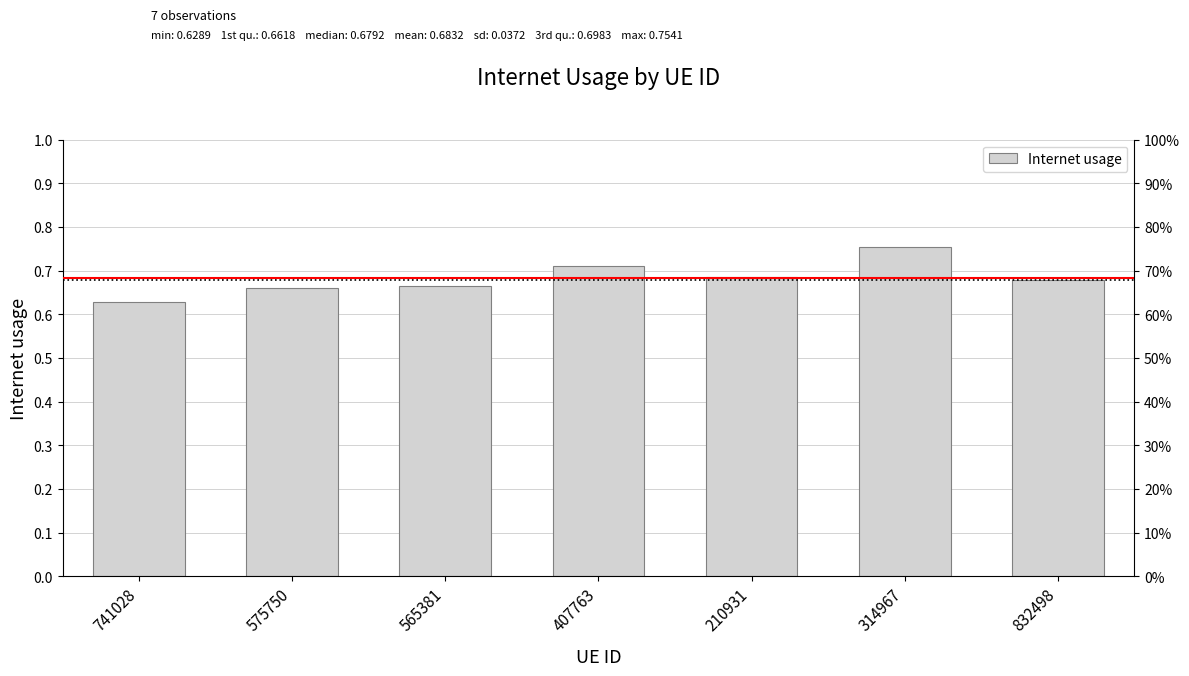

Reading left to right, what are all the values shown in this chart?

0.6	0.7	0.7	0.7	0.7	0.8	0.7